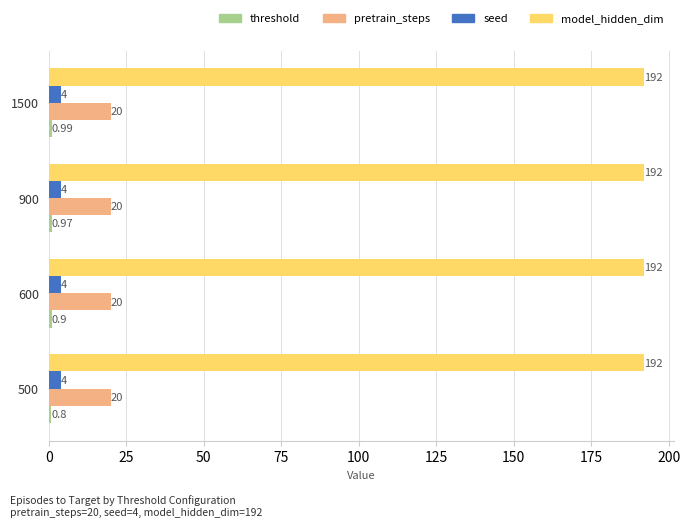

What is the difference between the highest and lowest values at 900?

191.0